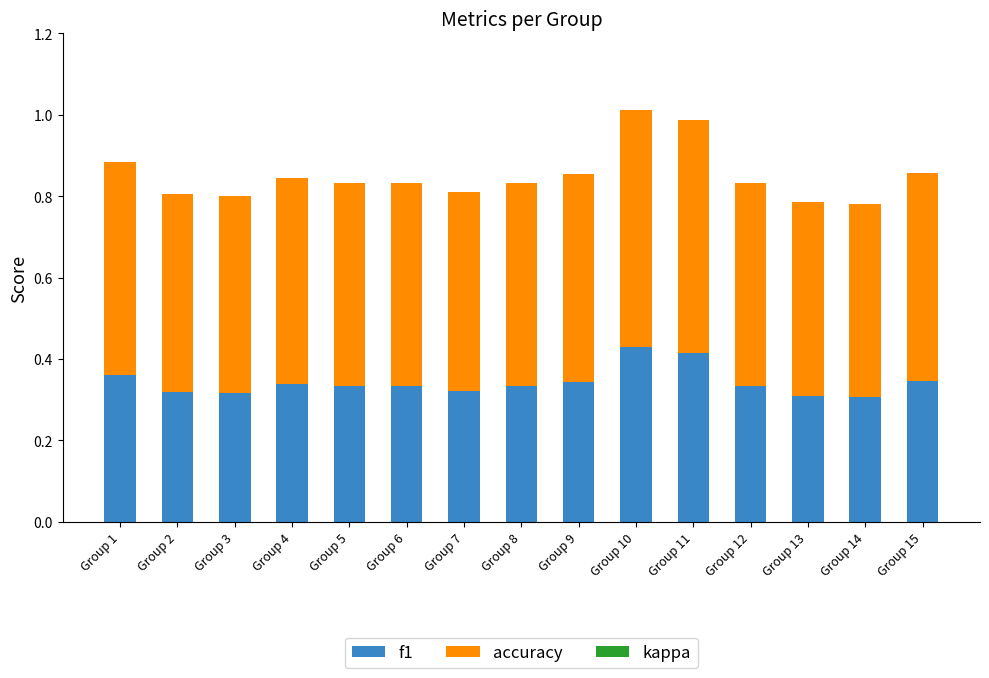

What is the total value across all series at Group 13?

0.8